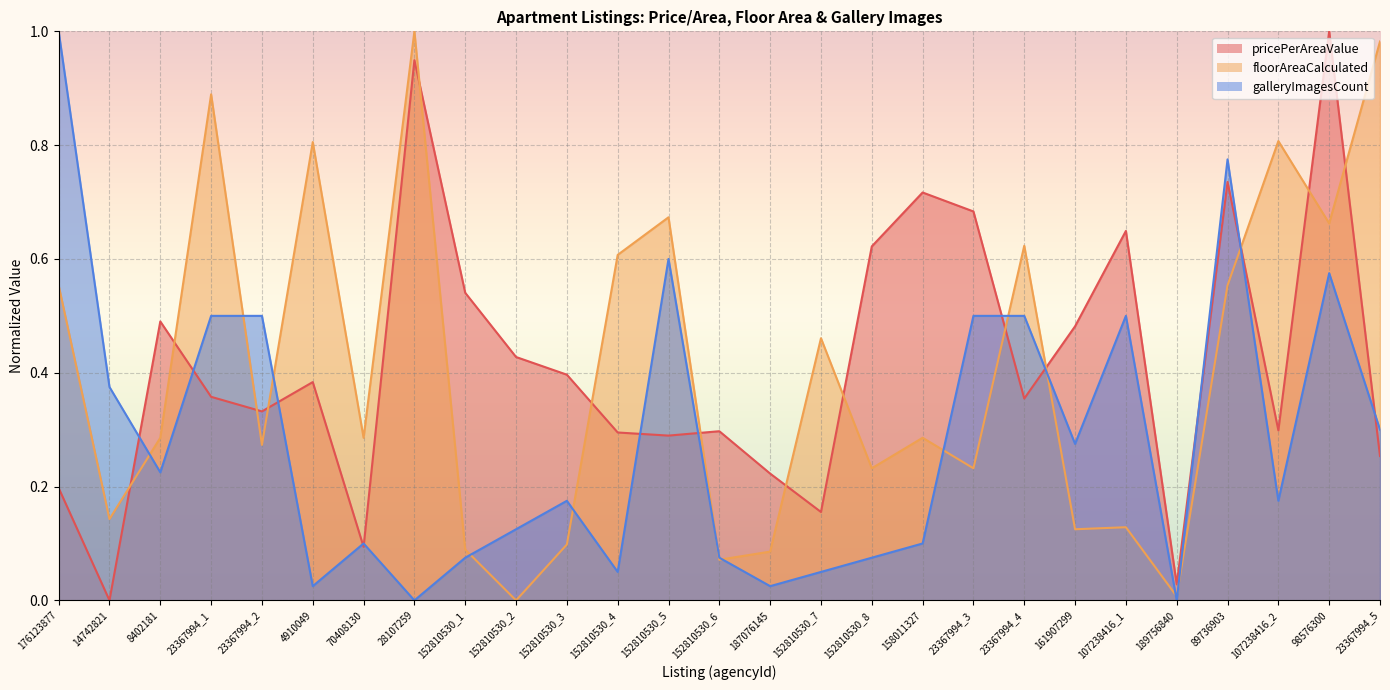

At how many categories does at least one series exceed 0?

27